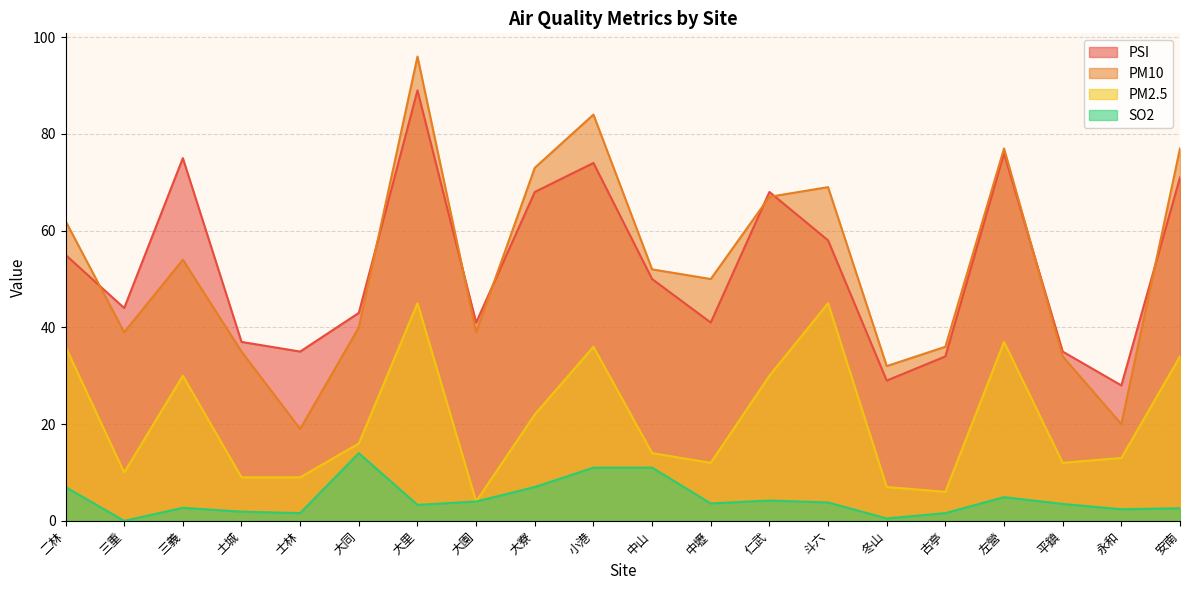

In SO2, how many points are lower than both neighbors (excluding endpoints)?

6